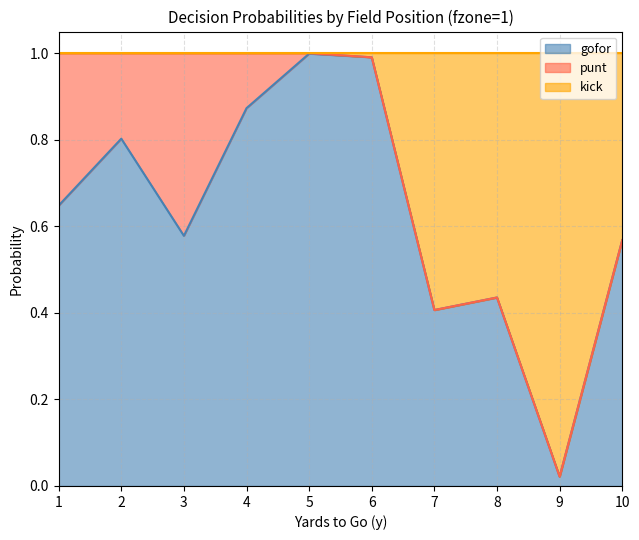

Which series has the widest spread of values?

kick